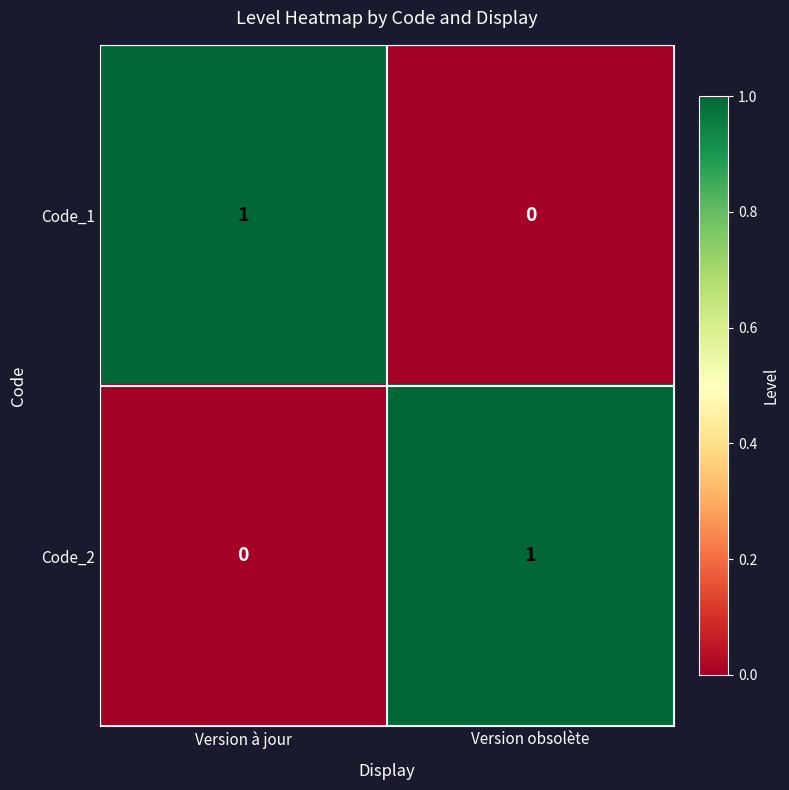

Count the number of categories in the chart.

2